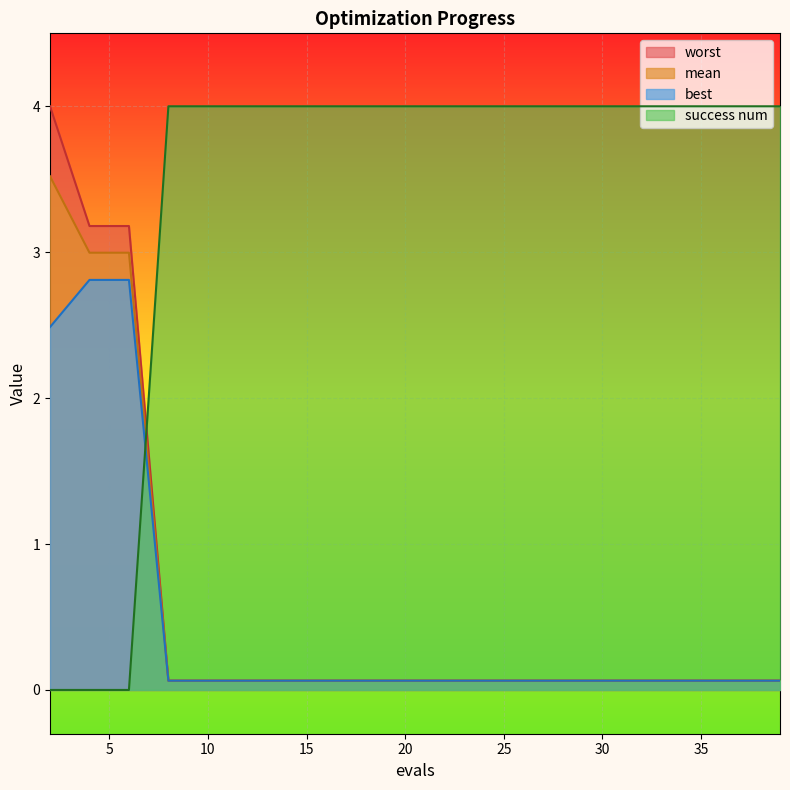

What is the difference between the best values at 29 and 6?

2.7